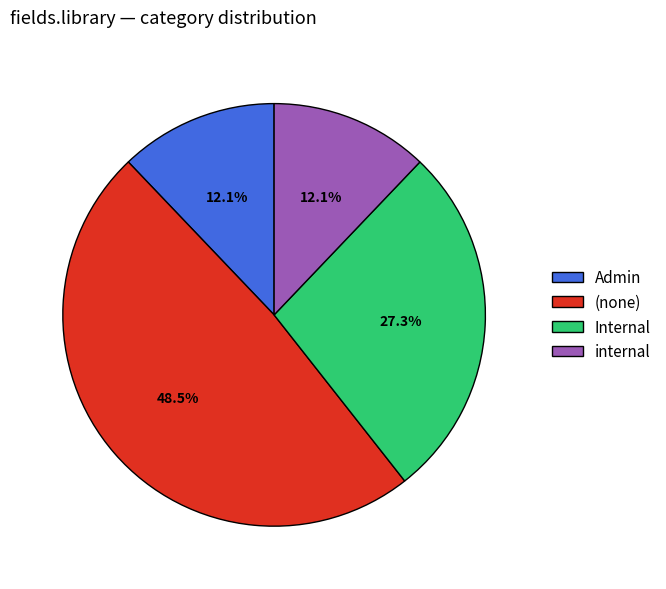

To the nearest percent, what is the average slice percentage?

25%